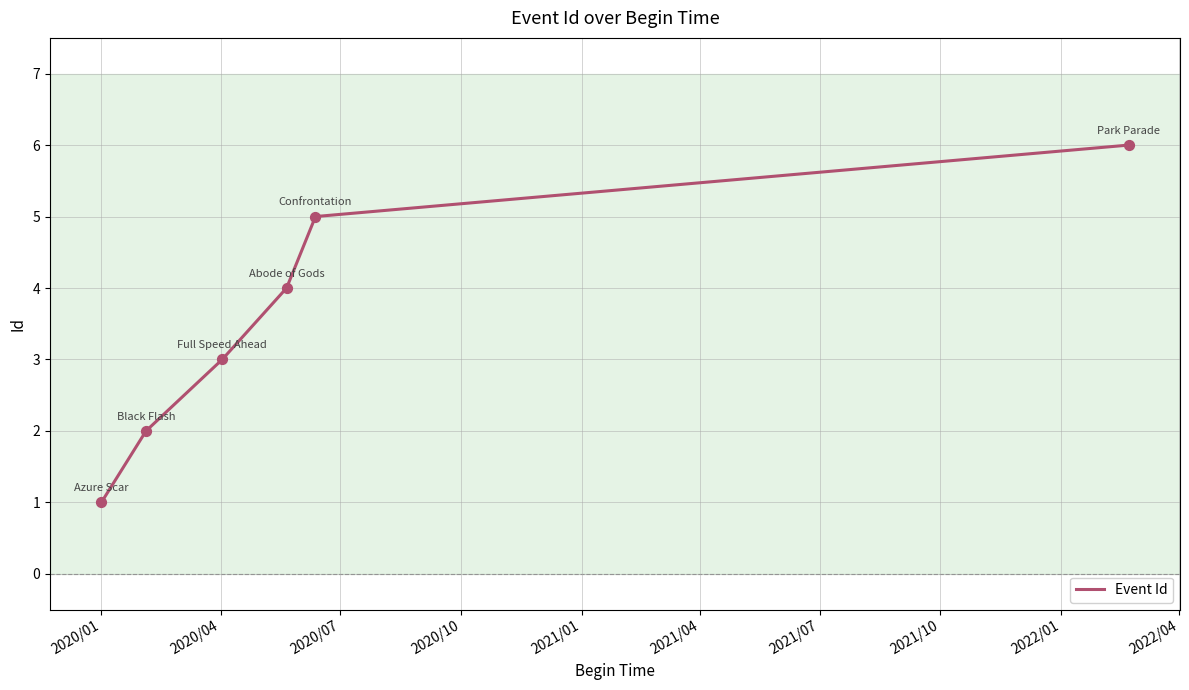

What is the sum of all values?

21